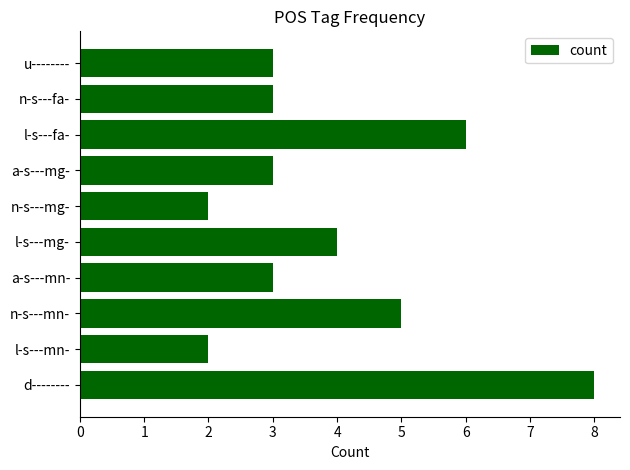

How many values are between 3 and 5?

6